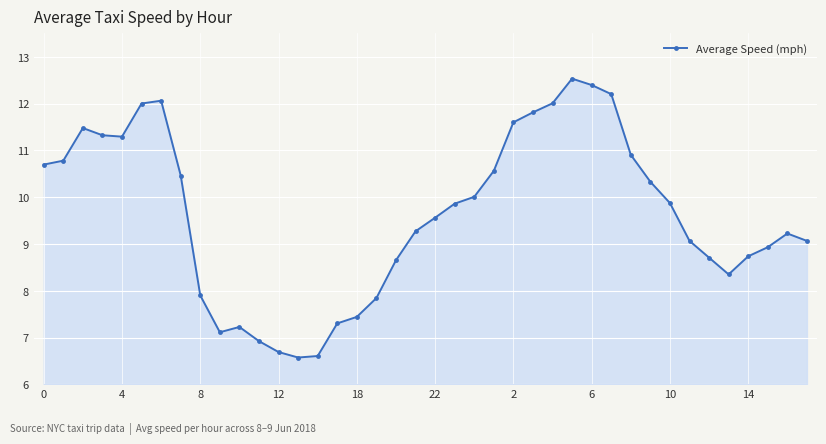

True or false: there are more than 0 points higher than both neighbors.

True